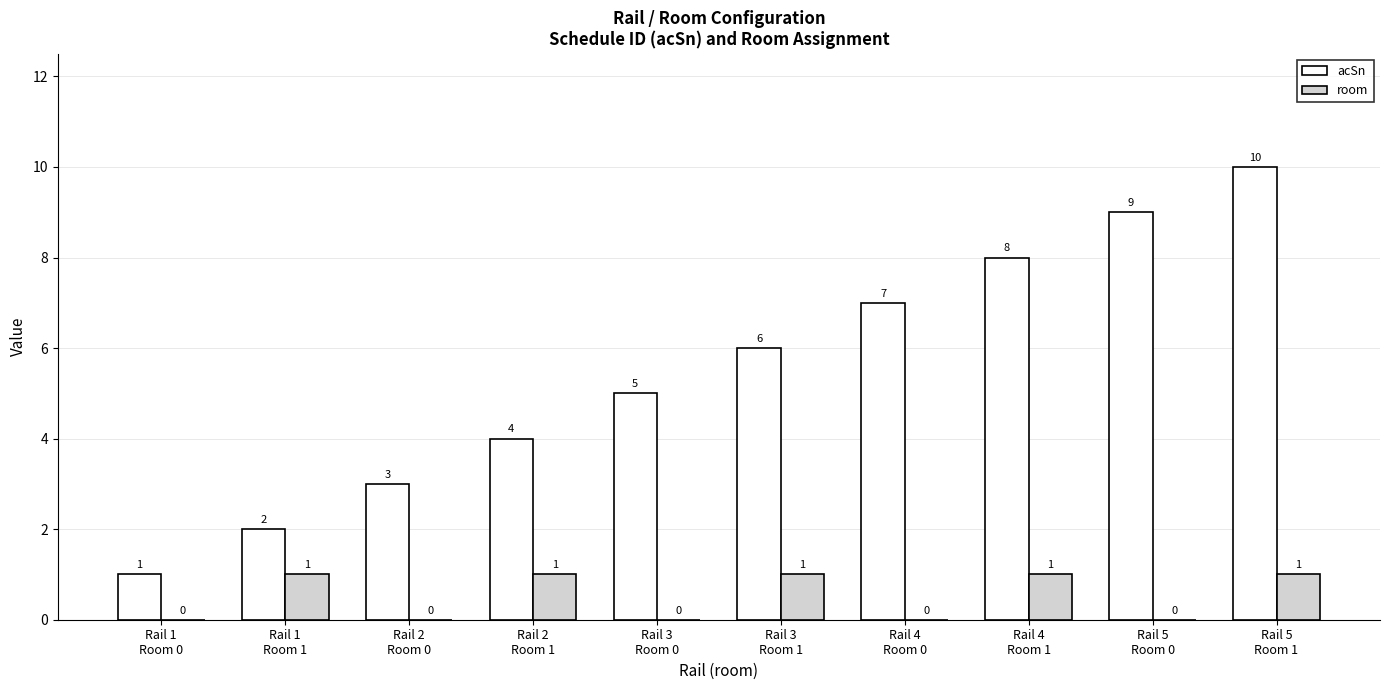

Reading right to left, extract all data points from this chart.

acSn: 10	9	8	7	6	5	4	3	2	1
room: 1	0	1	0	1	0	1	0	1	0